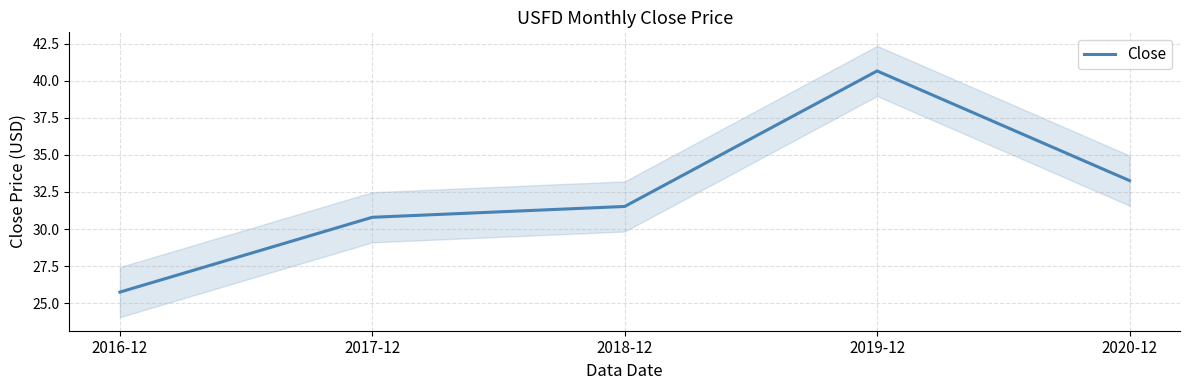

Which label corresponds to the smallest value in the chart?

2016-12